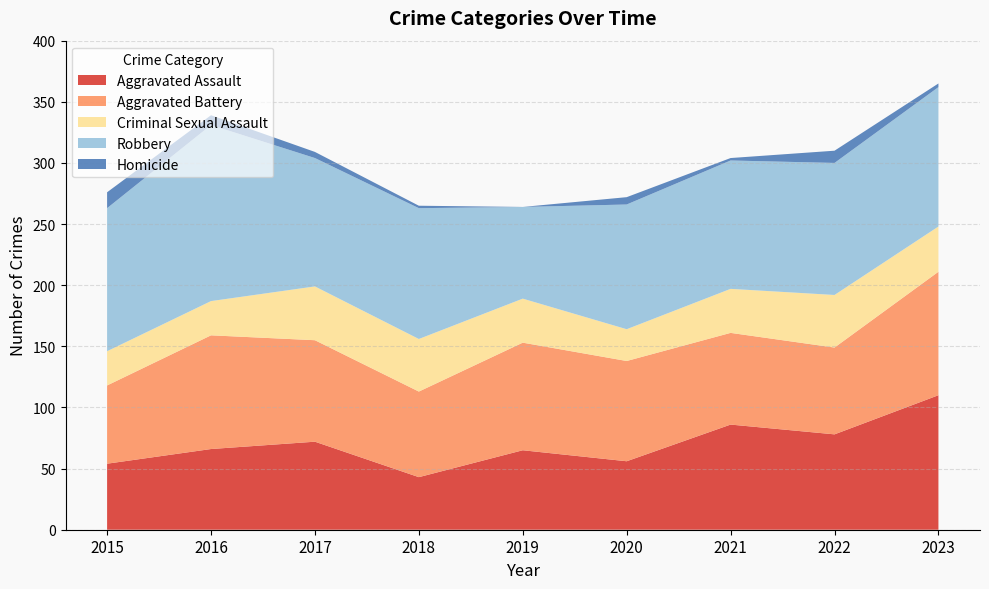

Reading left to right, transcribe all the data shown in this chart.

Aggravated Assault: 2015=54	2016=66	2017=72	2018=43	2019=65	2020=56	2021=86	2022=78	2023=110
Aggravated Battery: 2015=64	2016=93	2017=83	2018=70	2019=88	2020=82	2021=75	2022=71	2023=101
Criminal Sexual Assault: 2015=28	2016=28	2017=44	2018=43	2019=36	2020=26	2021=36	2022=43	2023=37
Robbery: 2015=117	2016=144	2017=105	2018=107	2019=75	2020=102	2021=105	2022=108	2023=114
Homicide: 2015=13	2016=8	2017=5	2018=2	2019=0	2020=6	2021=2	2022=10	2023=3